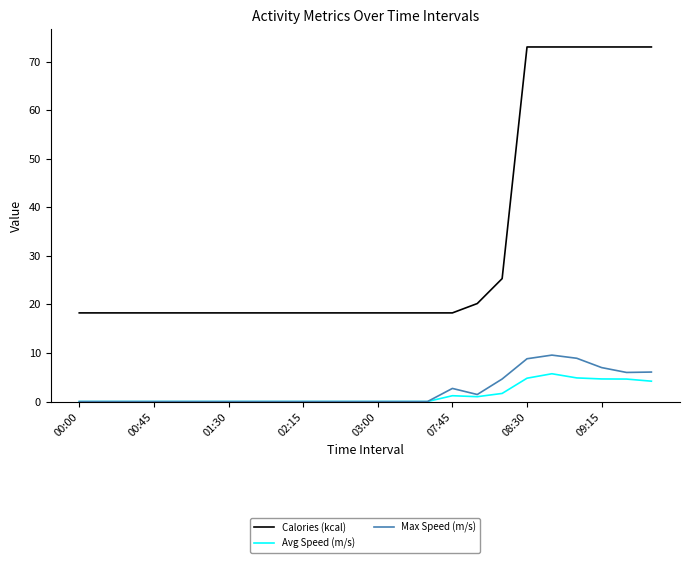

How many lines are shown in the chart?

3